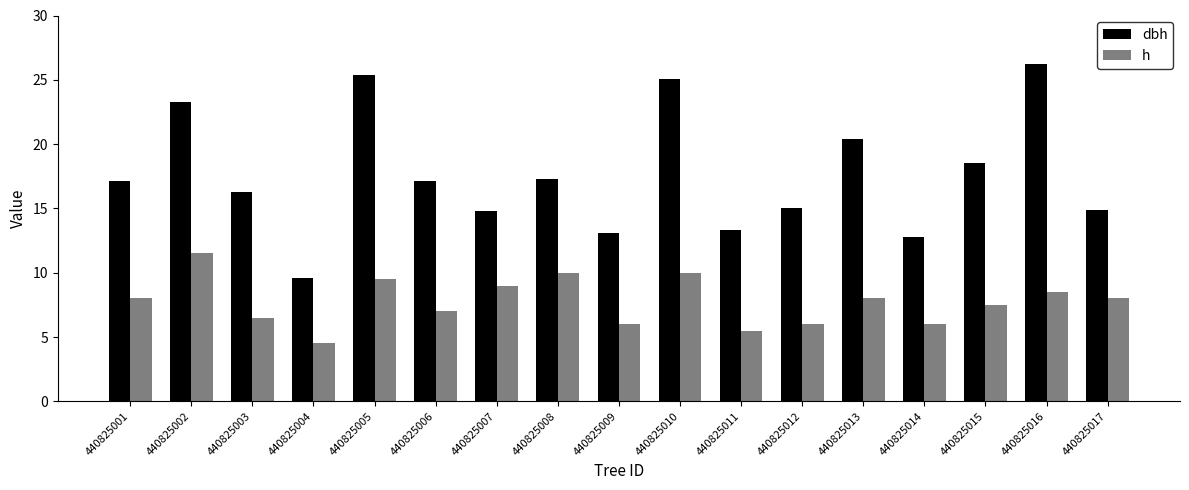

True or false: h has a value of 6.0 at 440825014.

True